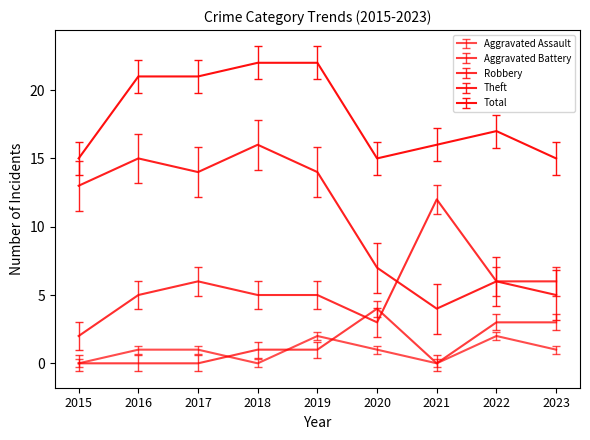

In Theft, how many points are higher than both neighbors (excluding endpoints)?

3